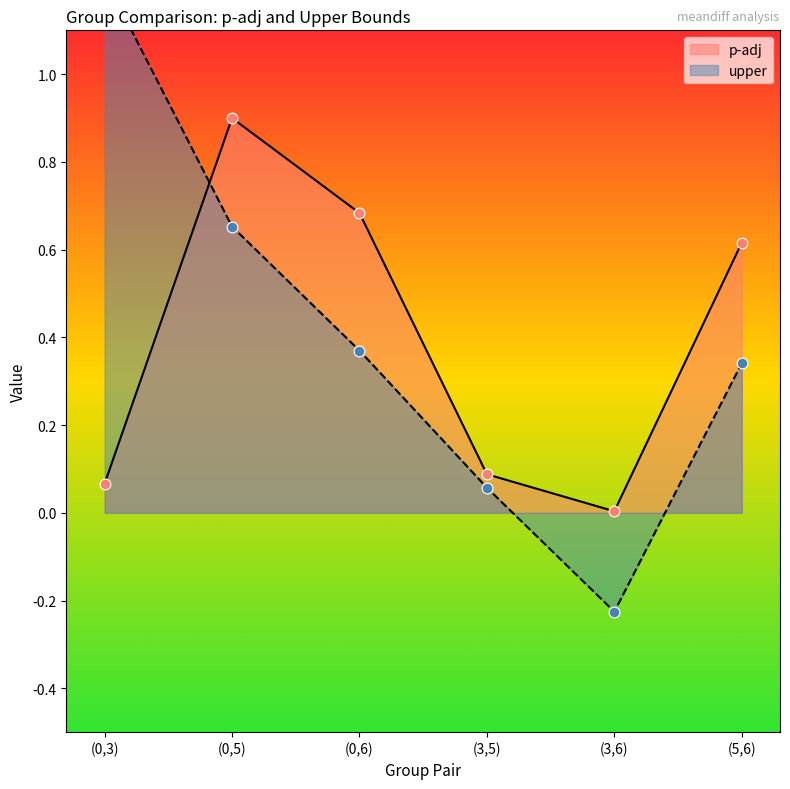

What are all the series names shown in the legend?

p-adj, upper